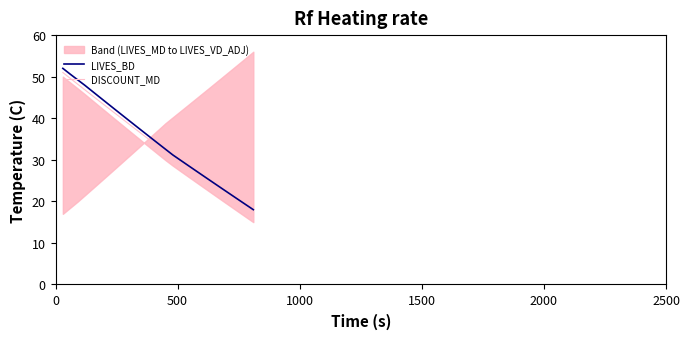

What are all the series names shown in the legend?

LIVES_BD, DISCOUNT_MD